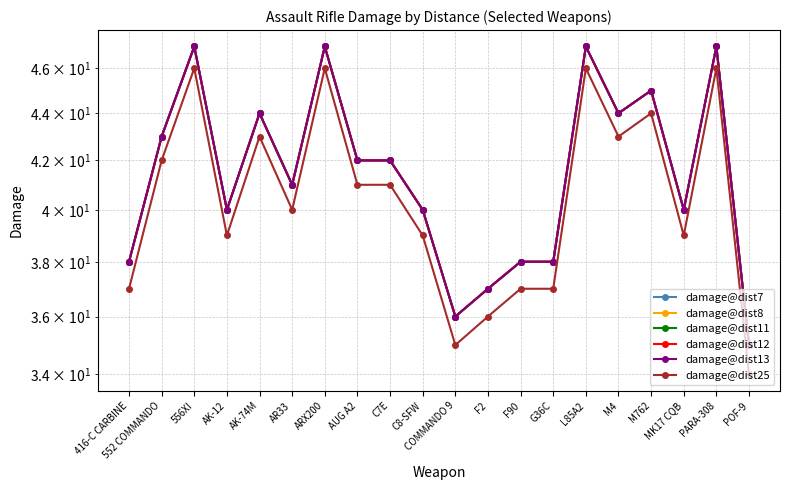

Between MK17 CQB and AK-12, which is larger?

MK17 CQB